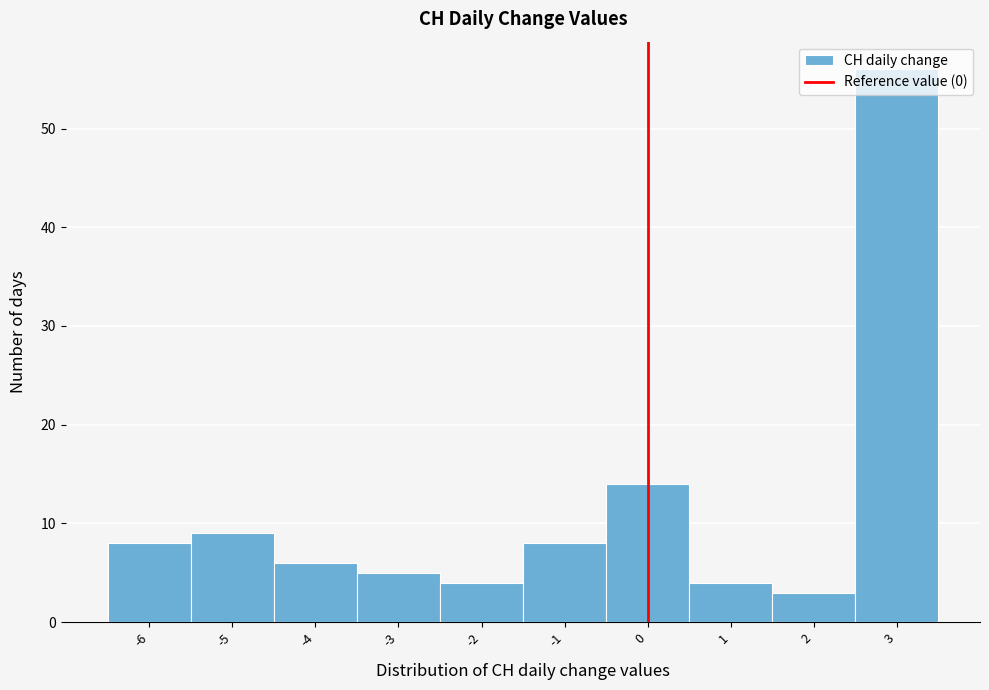

Reading left to right, list every bar in this chart as the range it spans on the x-axis followed by its height. The values are not printed on the chart, so give them approximately, as read against the axis.

-6.5 to -5.5: 8
-5.5 to -4.5: 9
-4.5 to -3.5: 6
-3.5 to -2.5: 5
-2.5 to -1.5: 4
-1.5 to -0.5: 8
-0.5 to 0.5: 14
0.5 to 1.5: 4
1.5 to 2.5: 3
2.5 to 3.5: 56